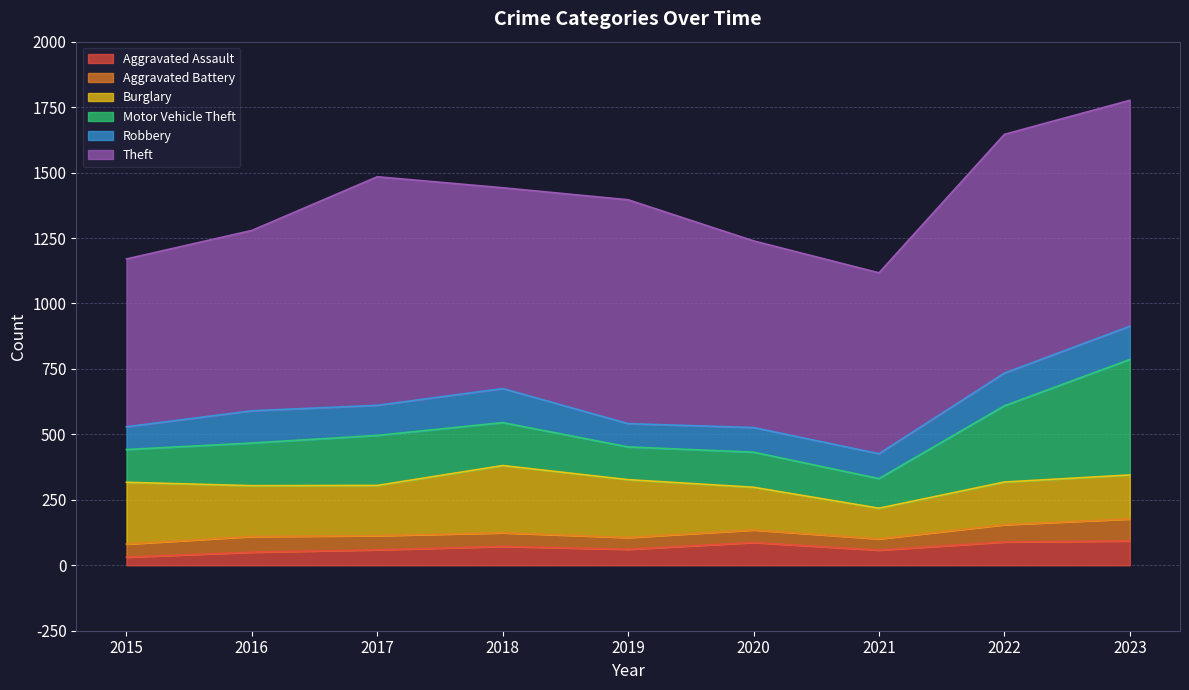

What is the total value across all series at 2021?

1117